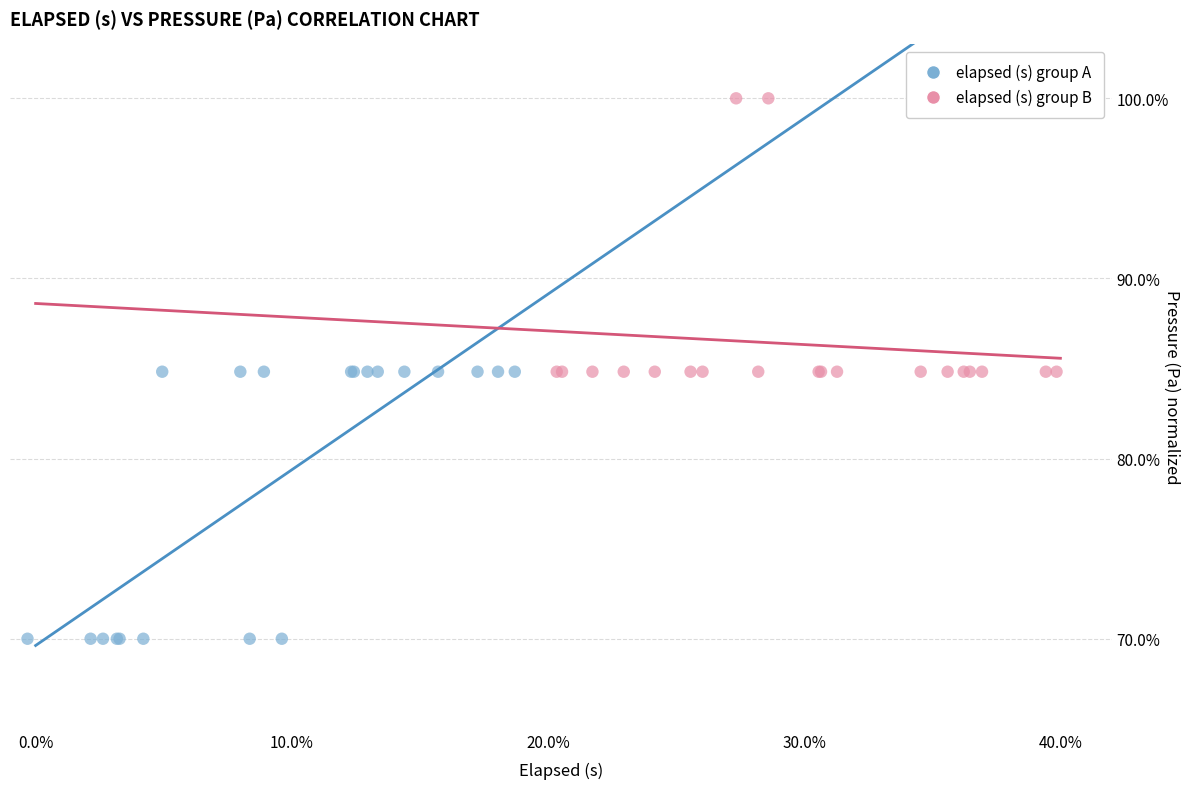

Which series contains the highest Y value?

elapsed (s) group B